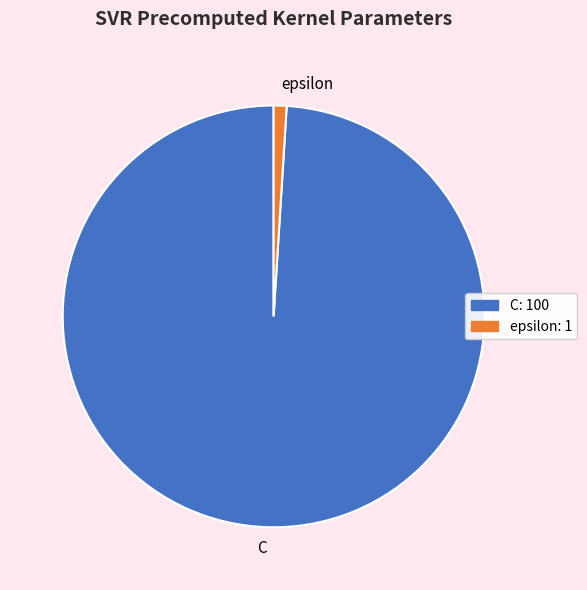

Count the number of slices in the pie.

2